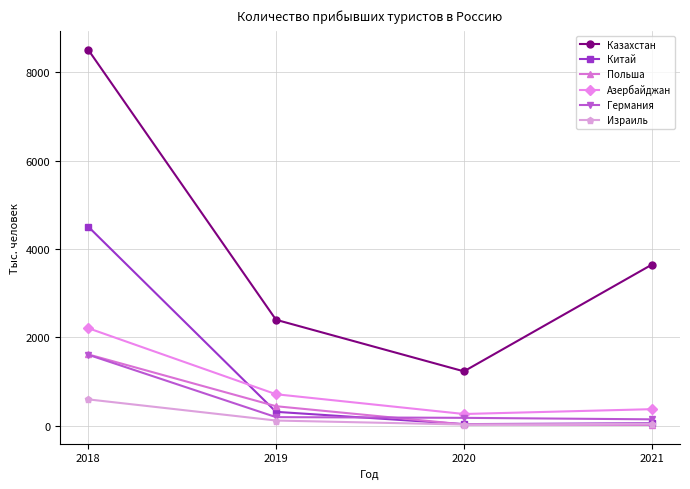

True or false: Германия has more than 2 interior local peaks.

False